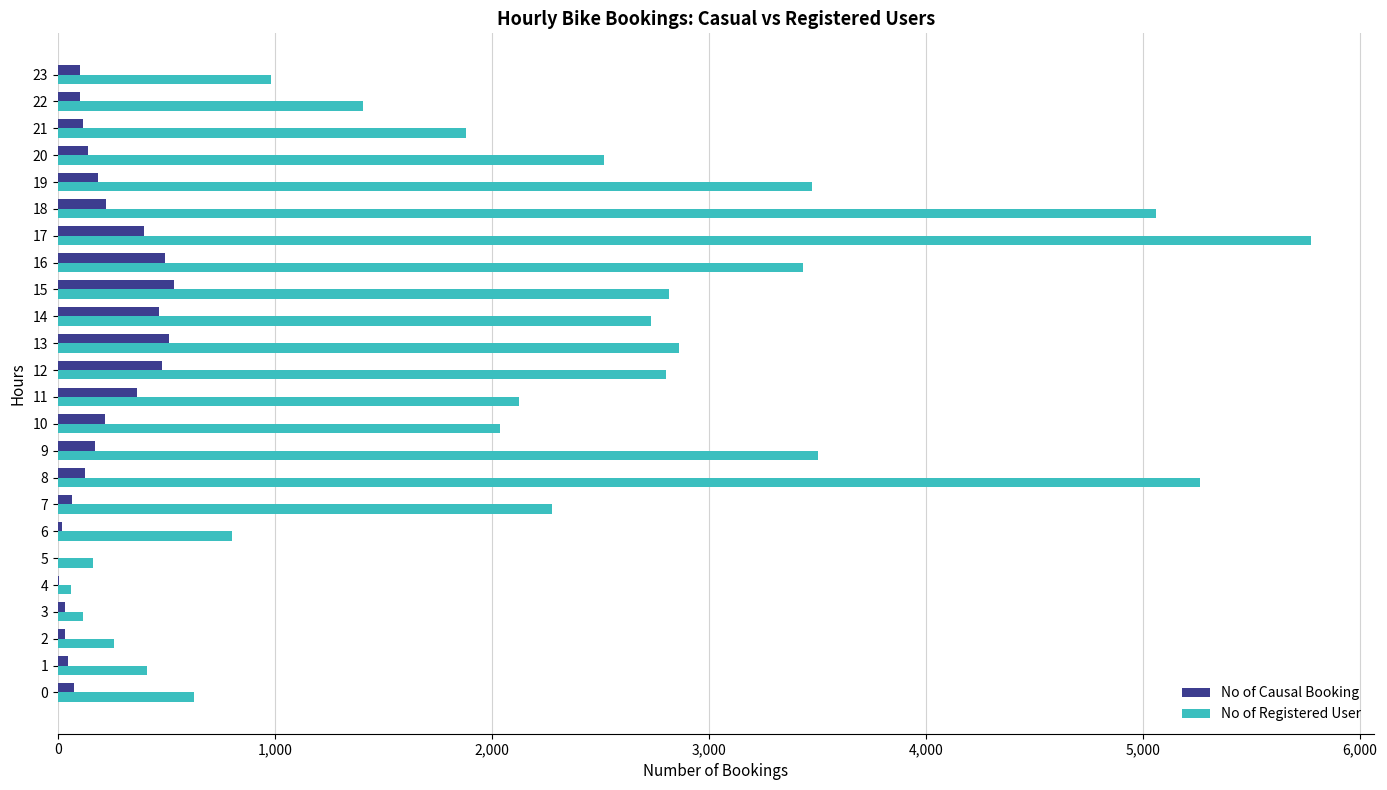

The value of No of Registered User at 6 is 801. True or false?

True